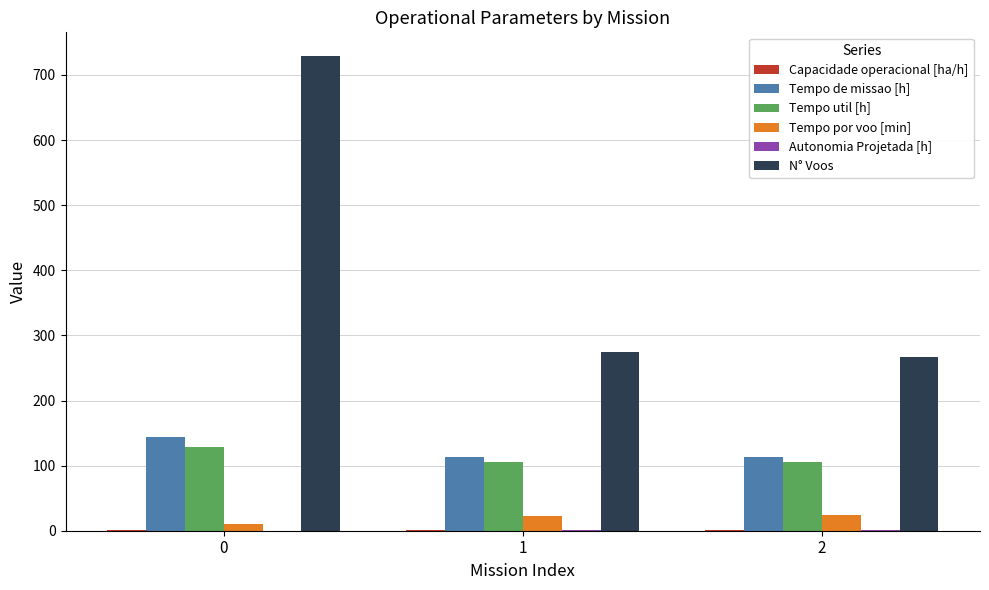

The value of Tempo de missao [h] at 0 is 143.9. True or false?

True